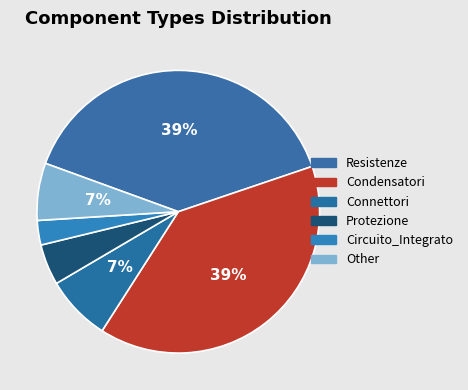

How many slices are in this pie chart?

6